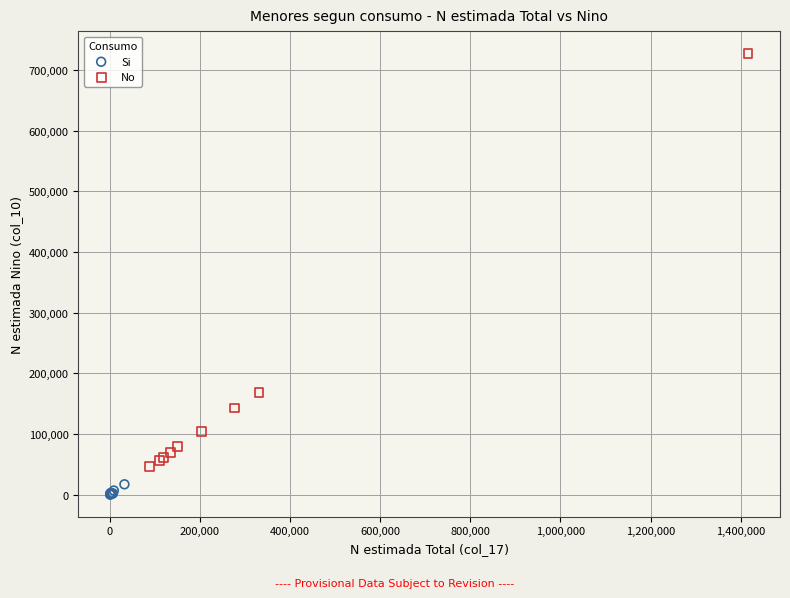

Which series has the largest Y range (max minus min)?

No